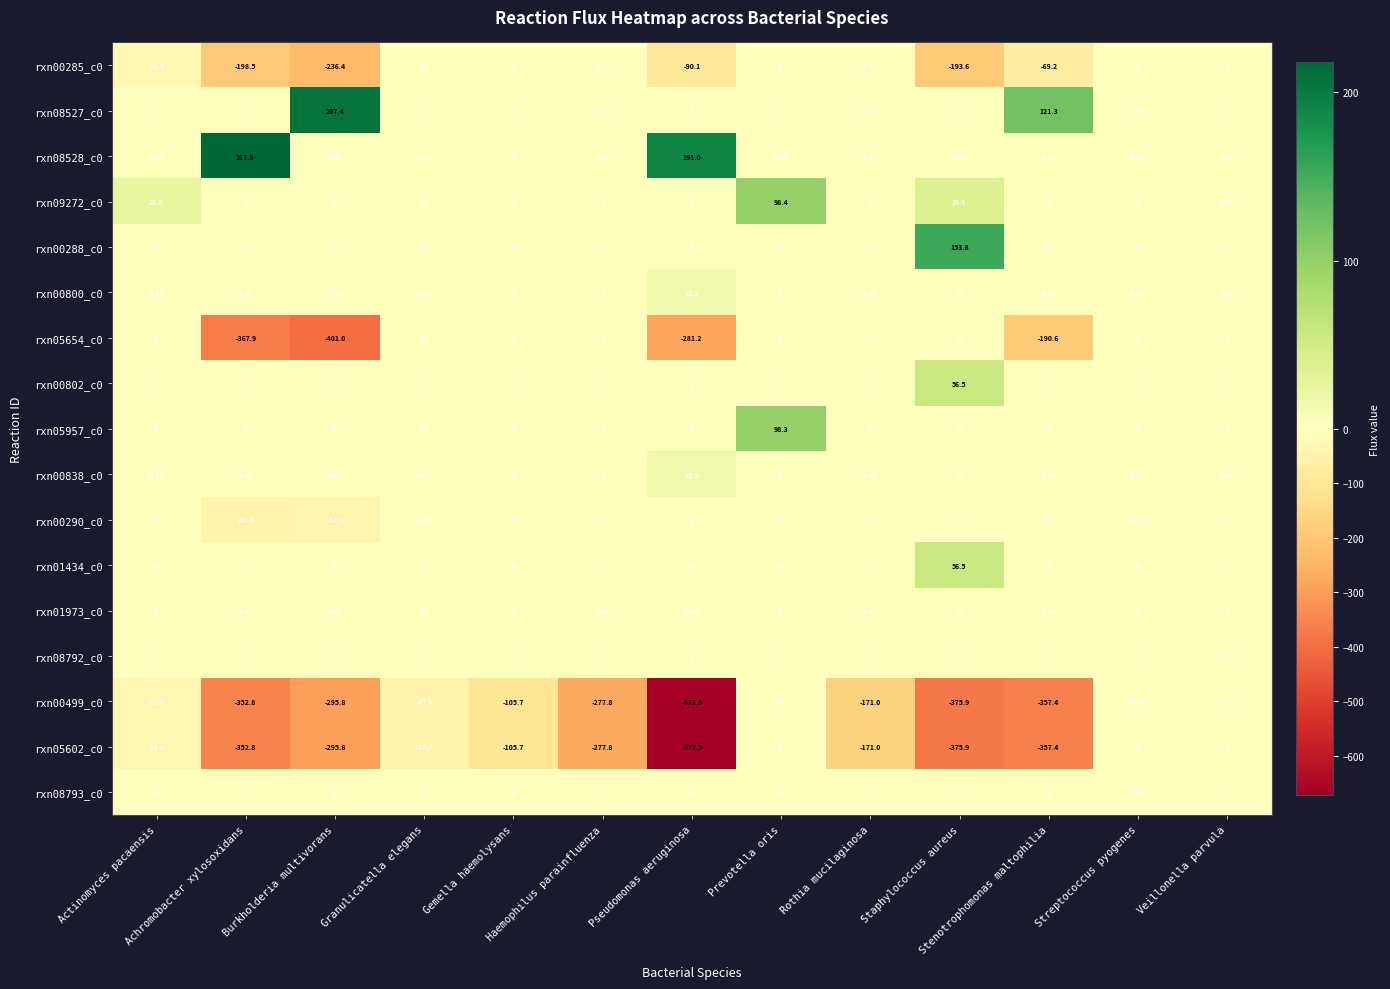

How many distinct data groups are displayed?

17